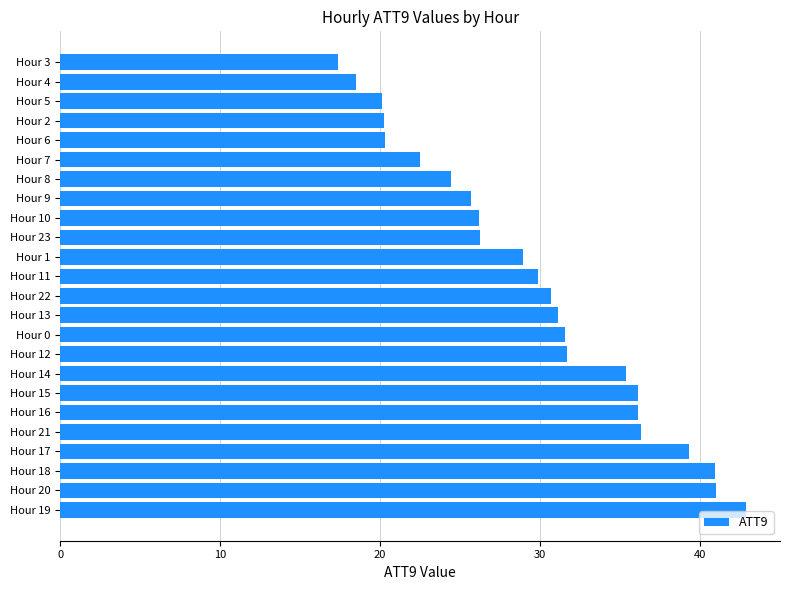

What is the average value?

29.7